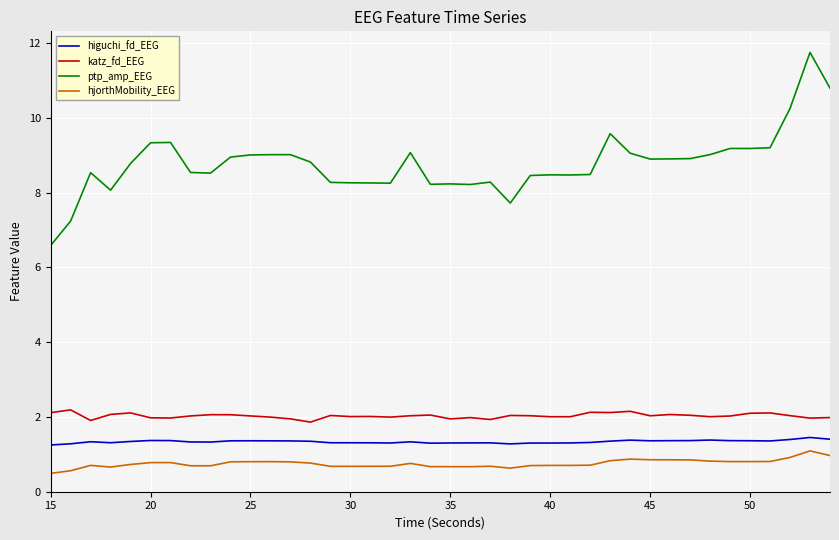

True or false: hjorthMobility_EEG and ptp_amp_EEG cross at least once.

False